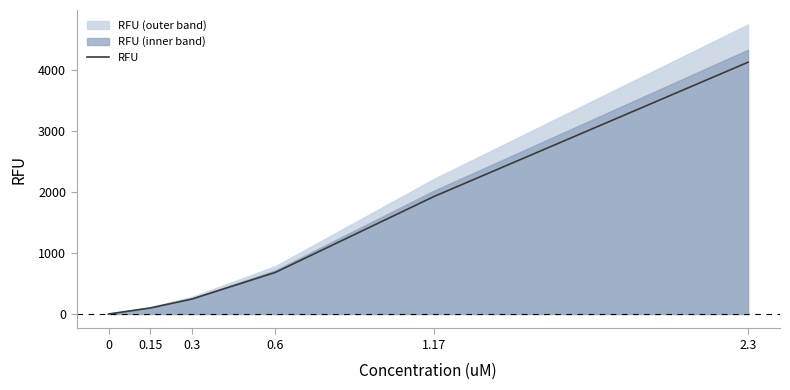

Read the value at 0.15.

98.7